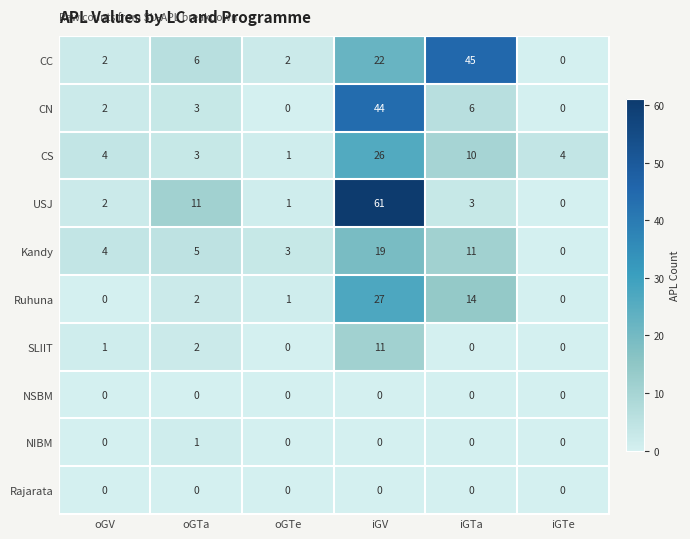

What is the difference between the maximum and minimum values in the CC series?

45